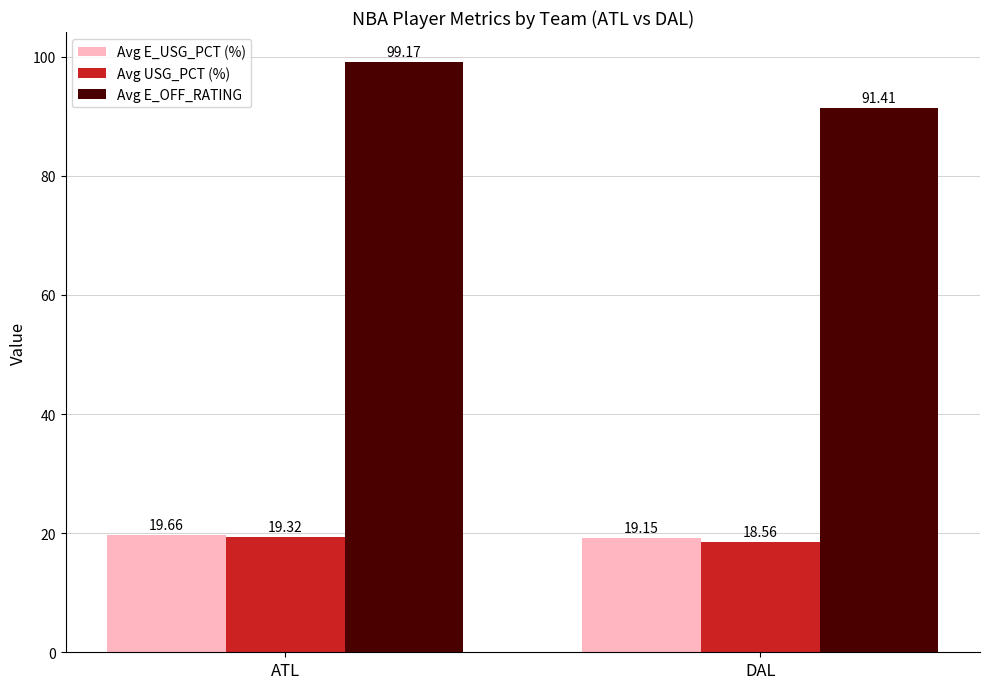

Which series has the widest spread of values?

Avg E_OFF_RATING